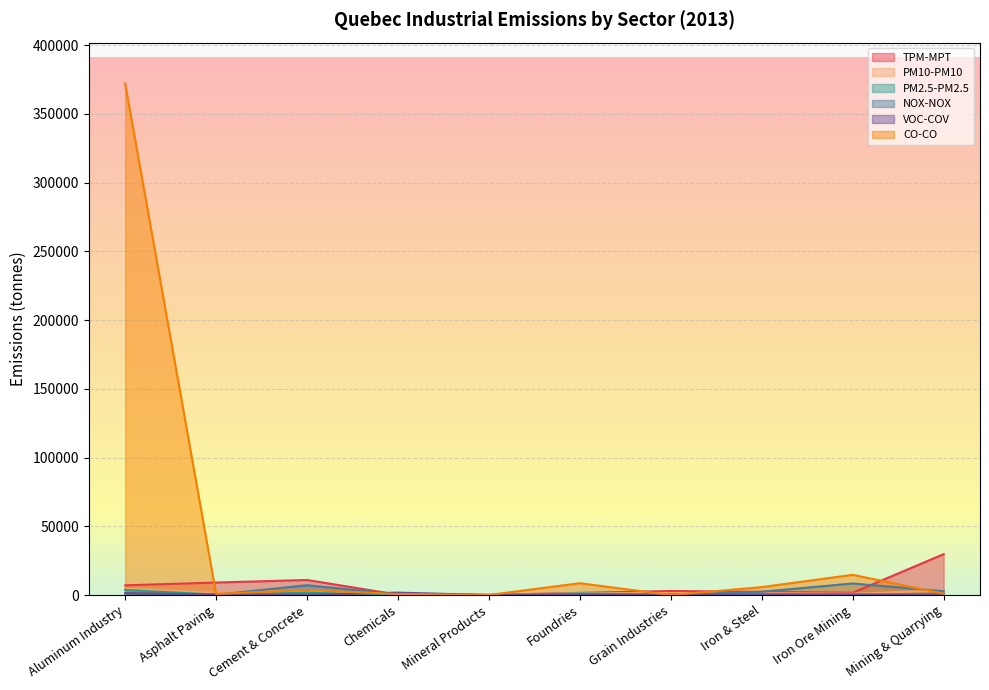

True or false: NOX-NOX and CO-CO intersect in this chart.

True